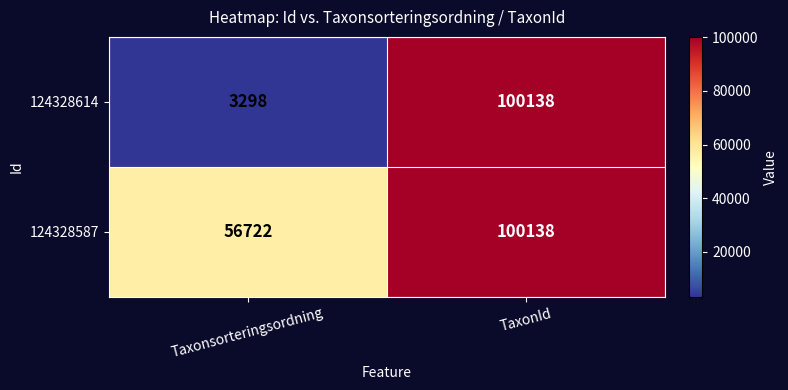

At how many categories does at least one series exceed 71223?

1